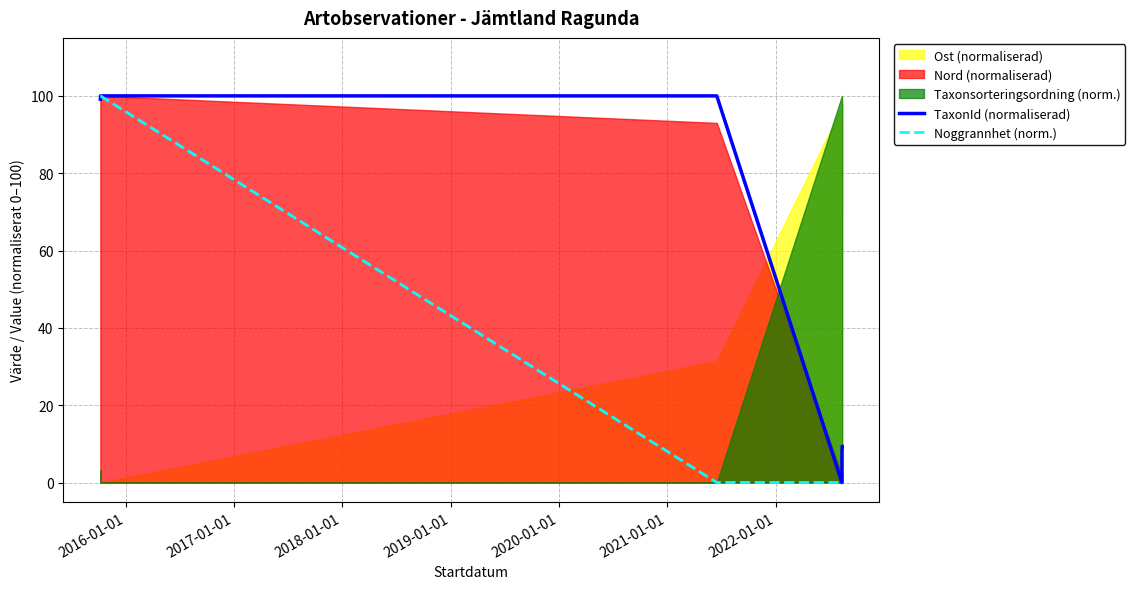

What is the highest value of the TaxonId (normaliserad) series?

100.0